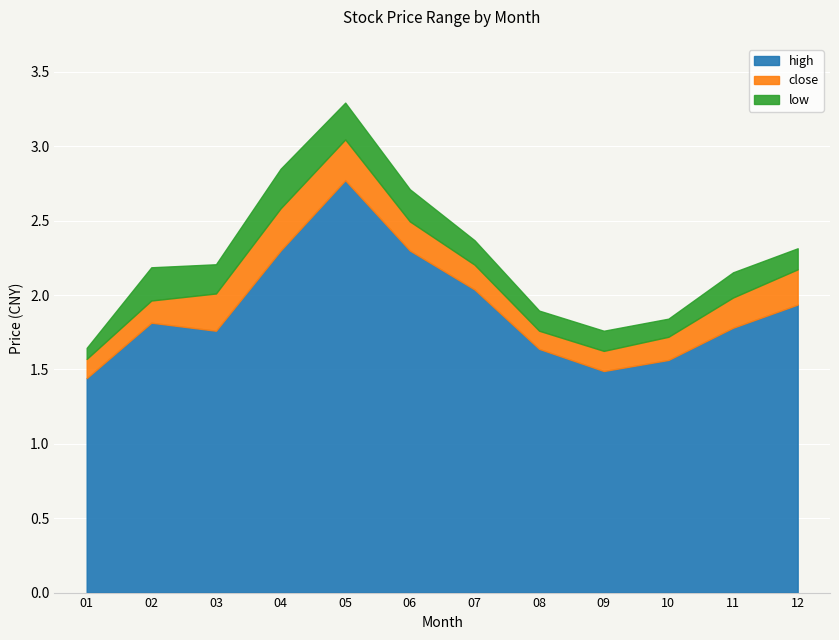

Where does the close series first go above 2?

2009-03